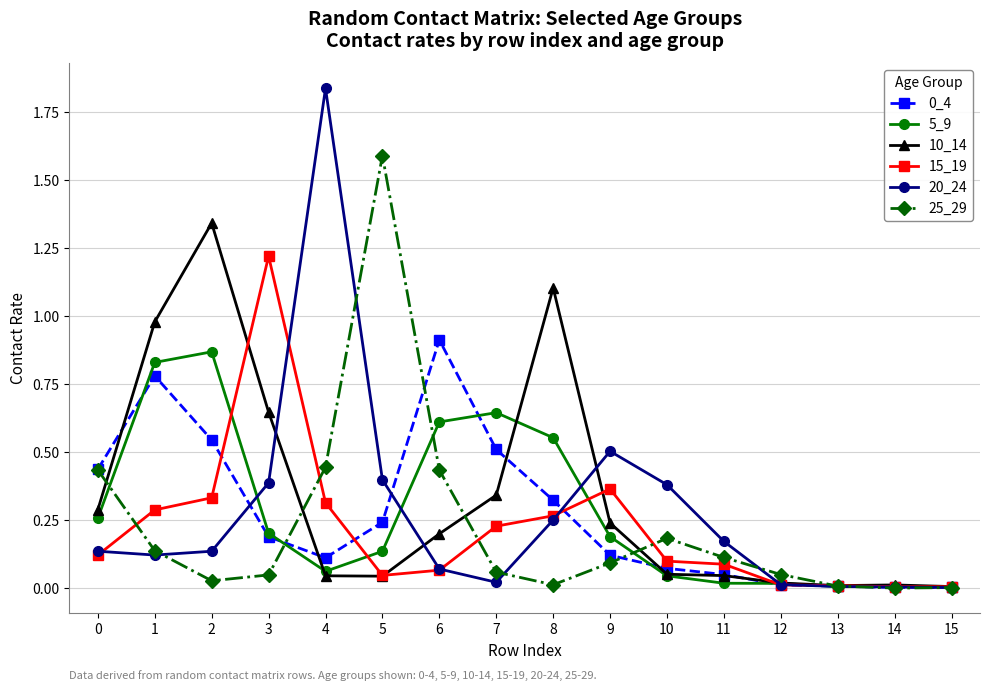

Which series has the largest range (max minus min)?

20_24